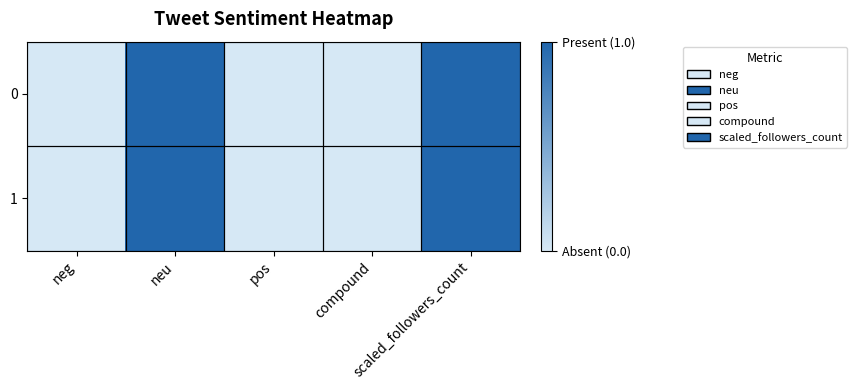

At which category is the sum across all series the highest?

neu